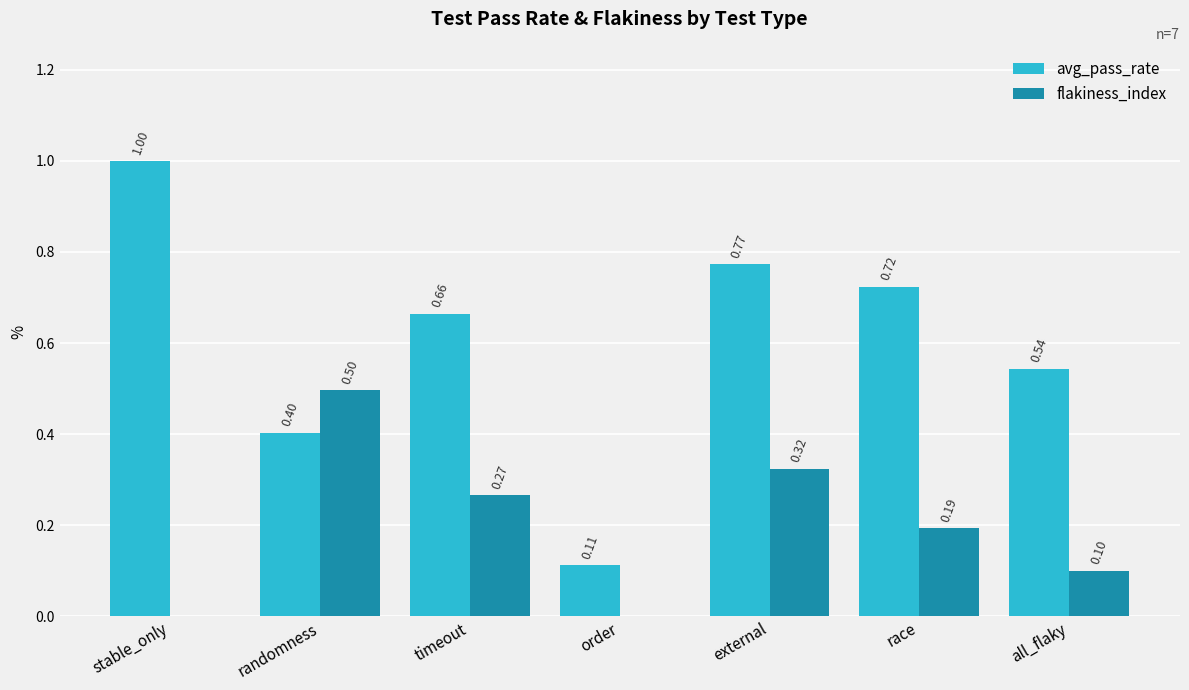

Are the bars grouped side by side (vs. stacked)?

Yes